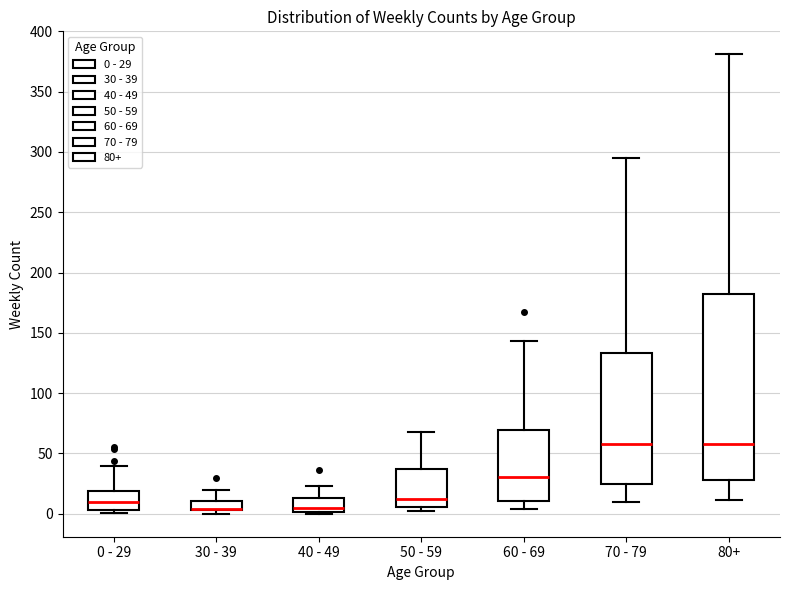

Comparing the boxes themselves (not the whiskers), which one is the tallest?

80+